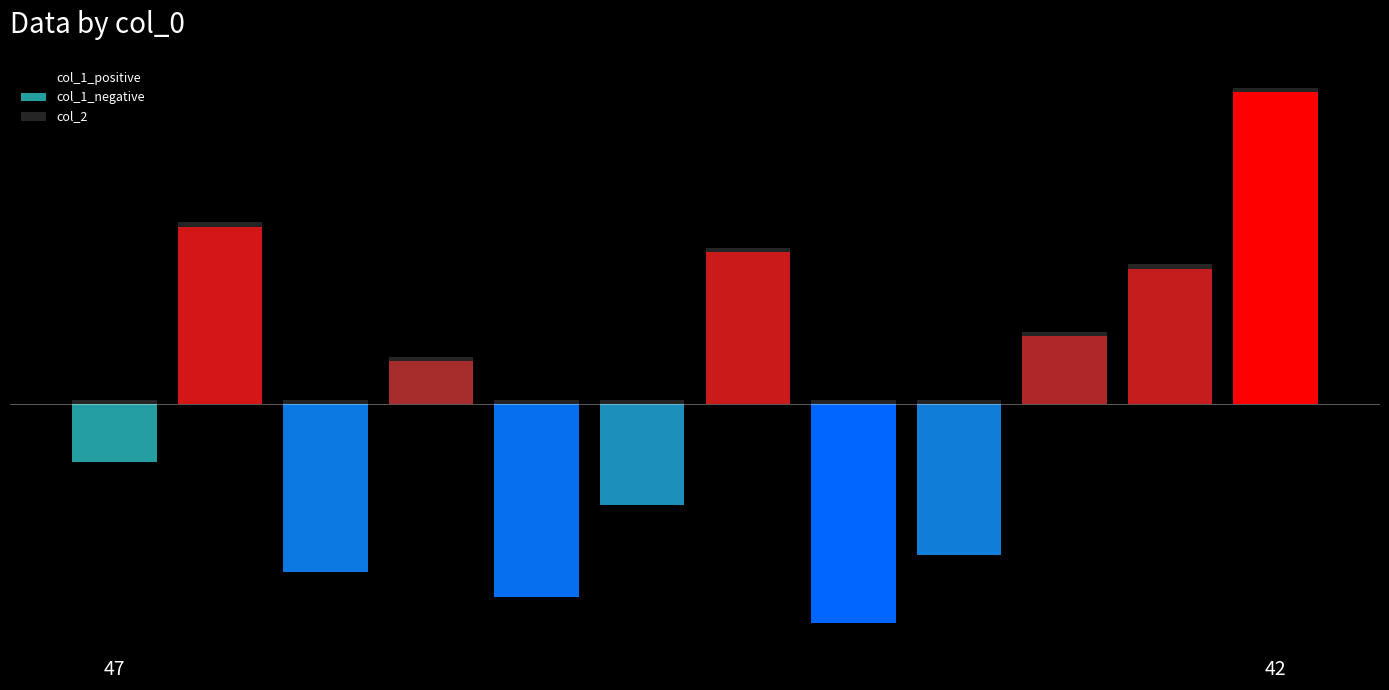

Which series has the largest total across all categories?

col_1_positive